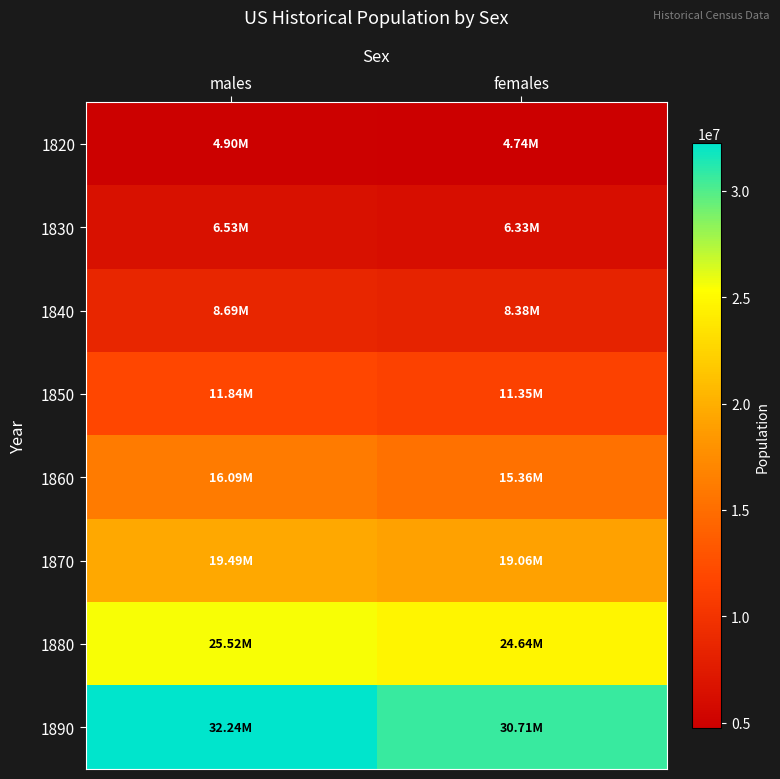

At females, list the series in order from largest to smallest.

1890, 1880, 1870, 1860, 1850, 1840, 1830, 1820